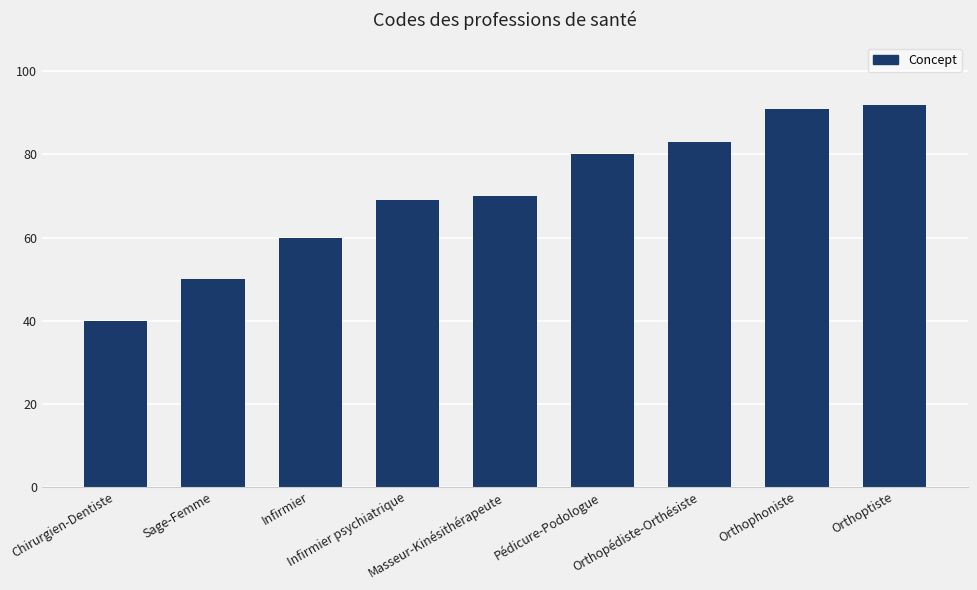

Are the bars horizontal?

No